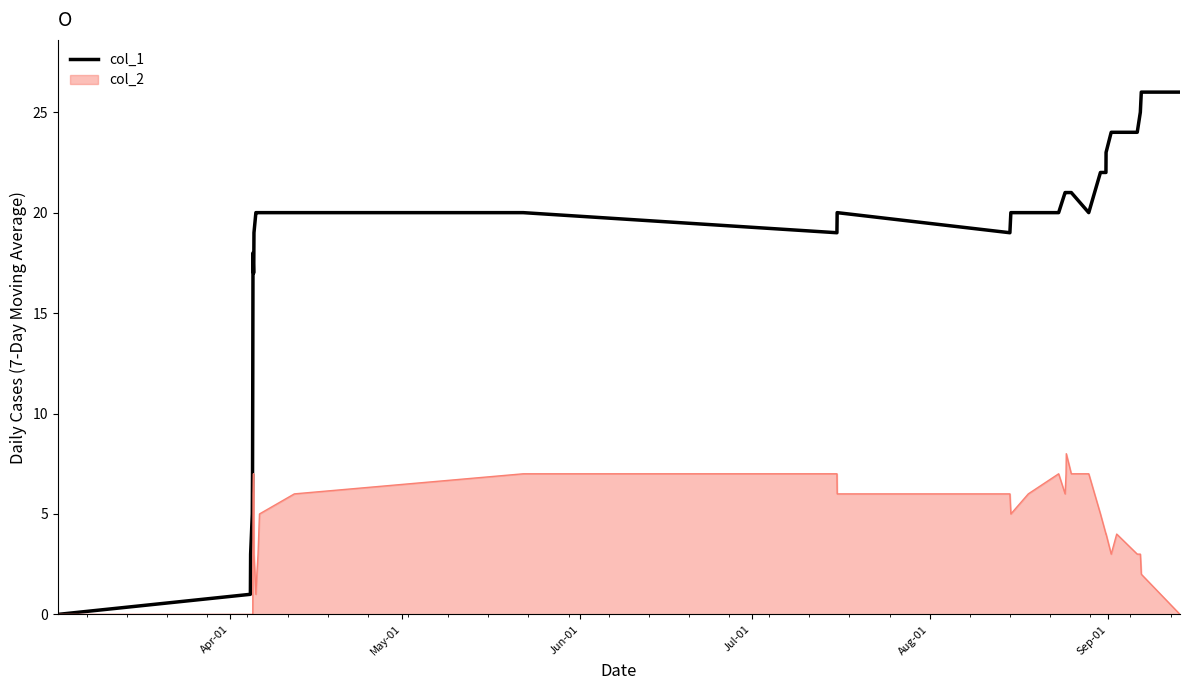

Which series has the largest range (max minus min)?

col_1